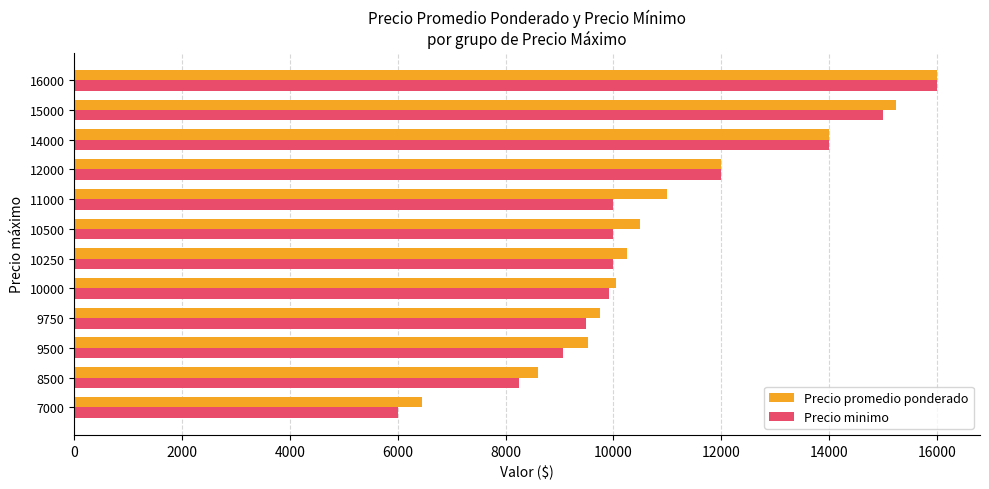

What is the smallest value displayed?

6000